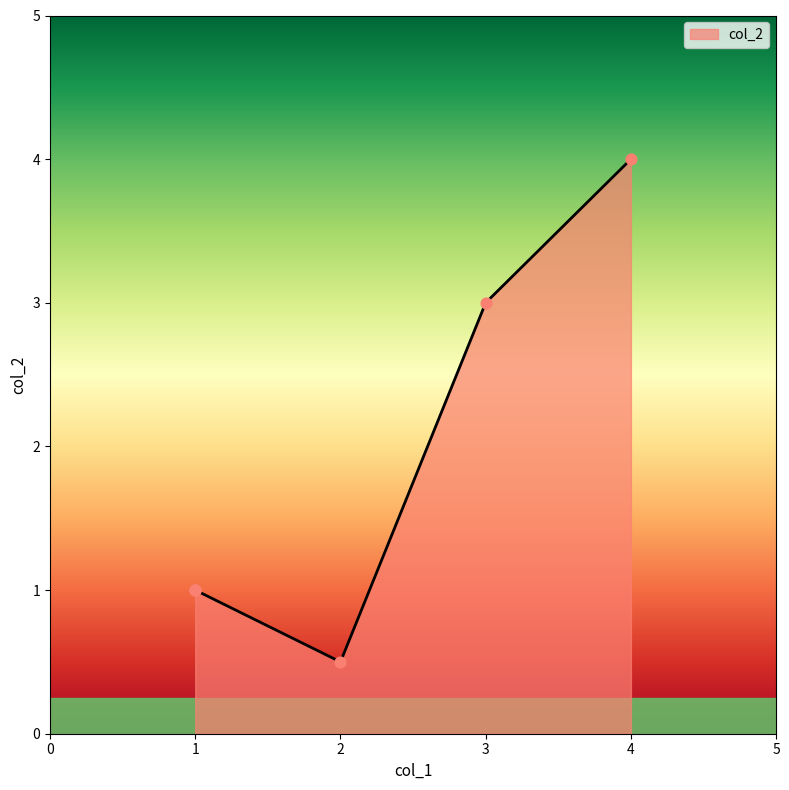

What is the lowest value of the col_2 series?

0.5